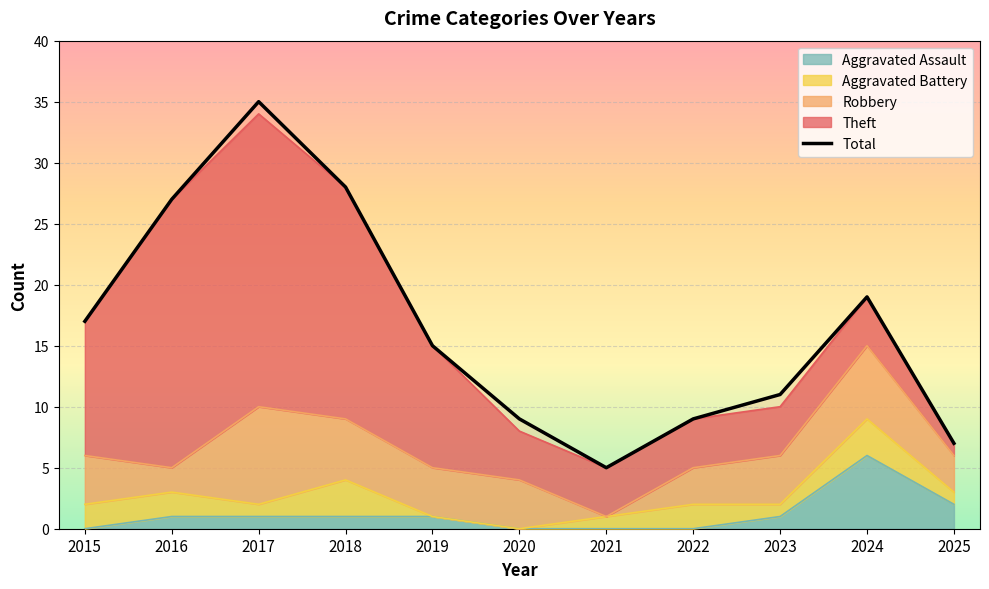

Count the number of values greater than 15.

5